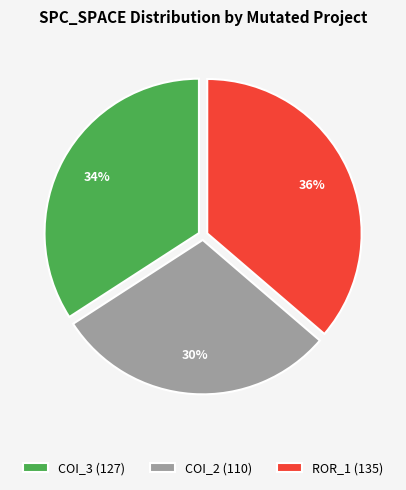

What is the ratio of the value at COI_3 (127) to the value at ROR_1 (135)?

0.9